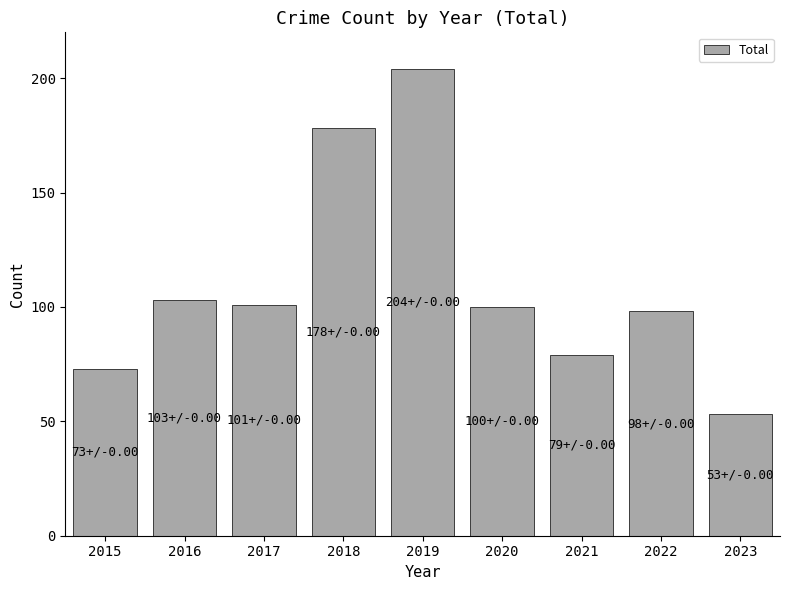

How many distinct data groups are displayed?

1